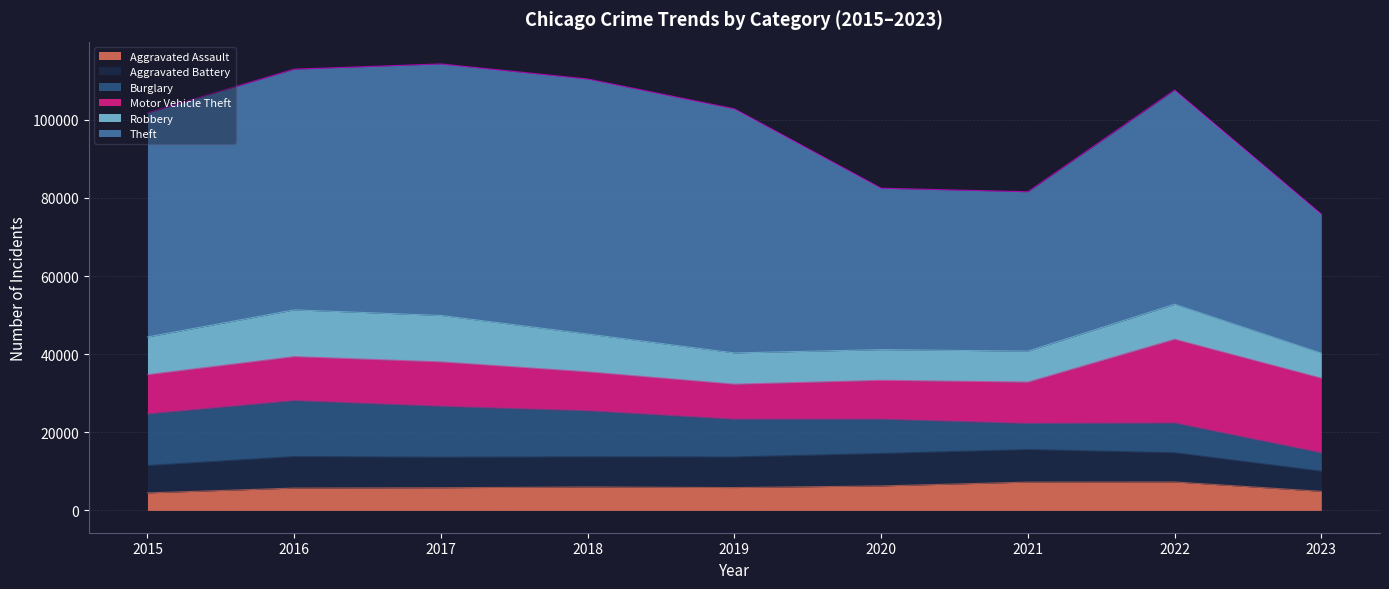

How many data points in Aggravated Assault are less than 5841?

4